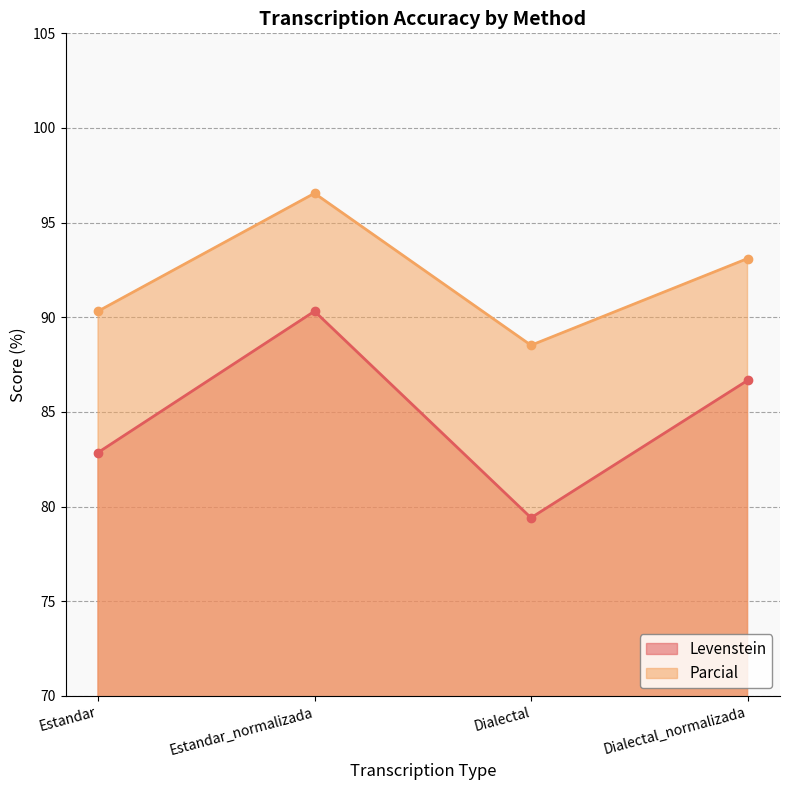

How many categories are shown in the chart?

4